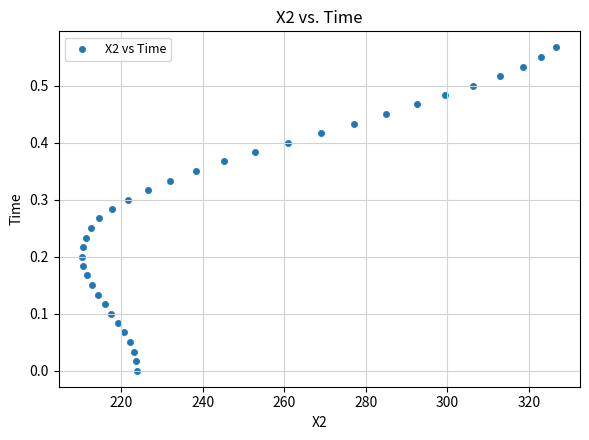

How many data points are displayed?

35